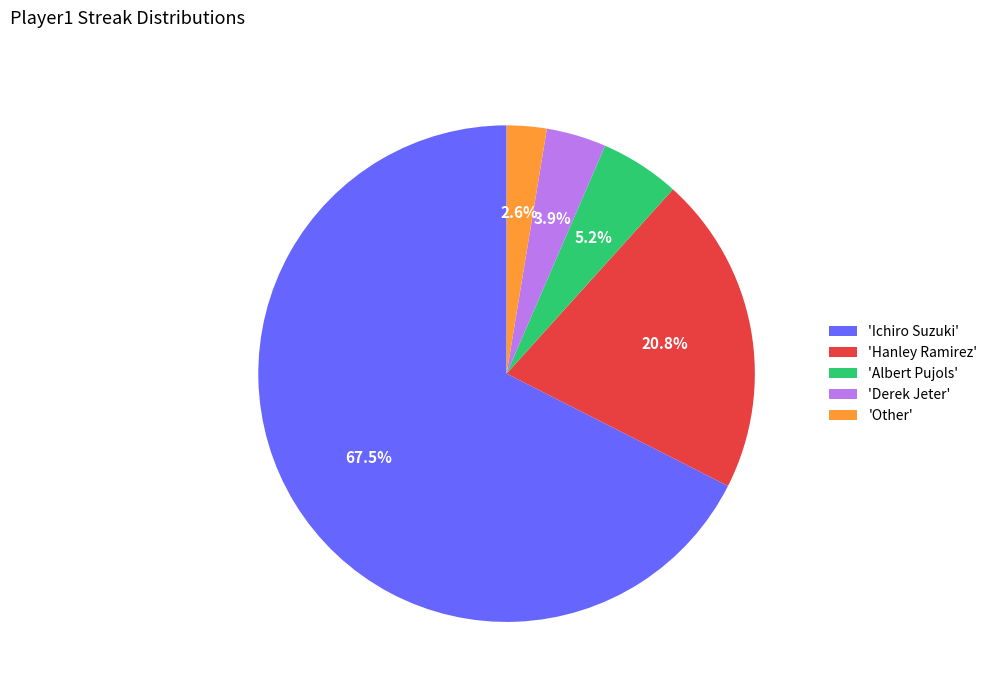

How many segments does this pie chart have?

5